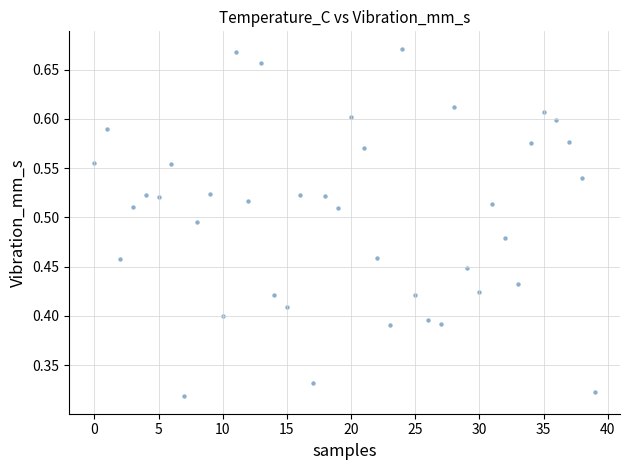

Count the number of points in this scatter plot.

40